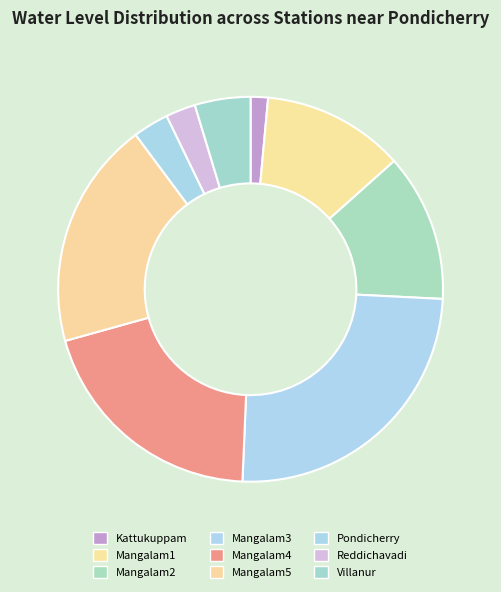

Is Mangalam1 the majority of the pie?

No